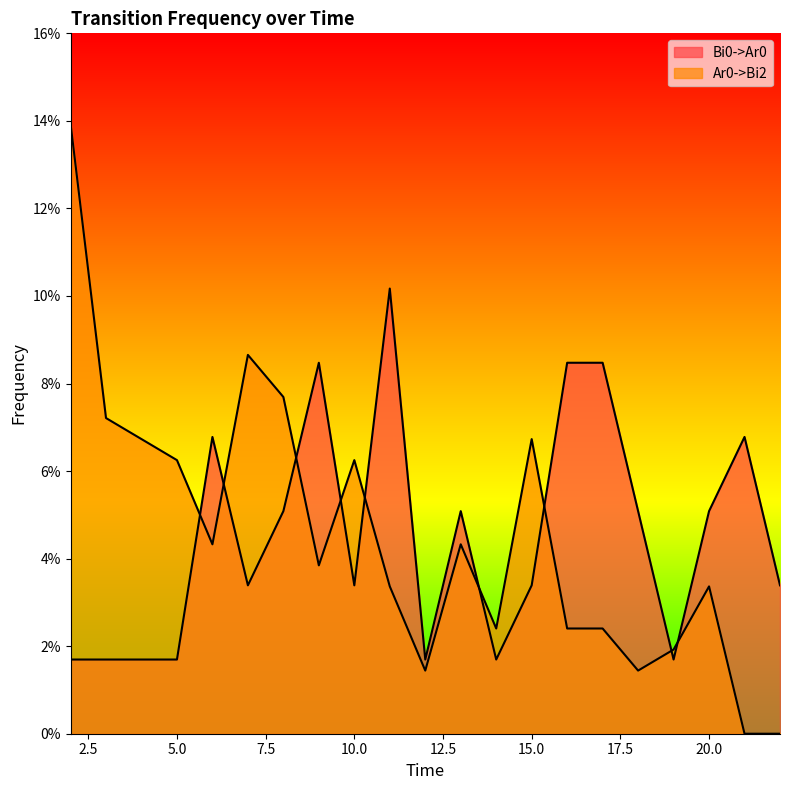

What is the total value across all series at 6?

0.1